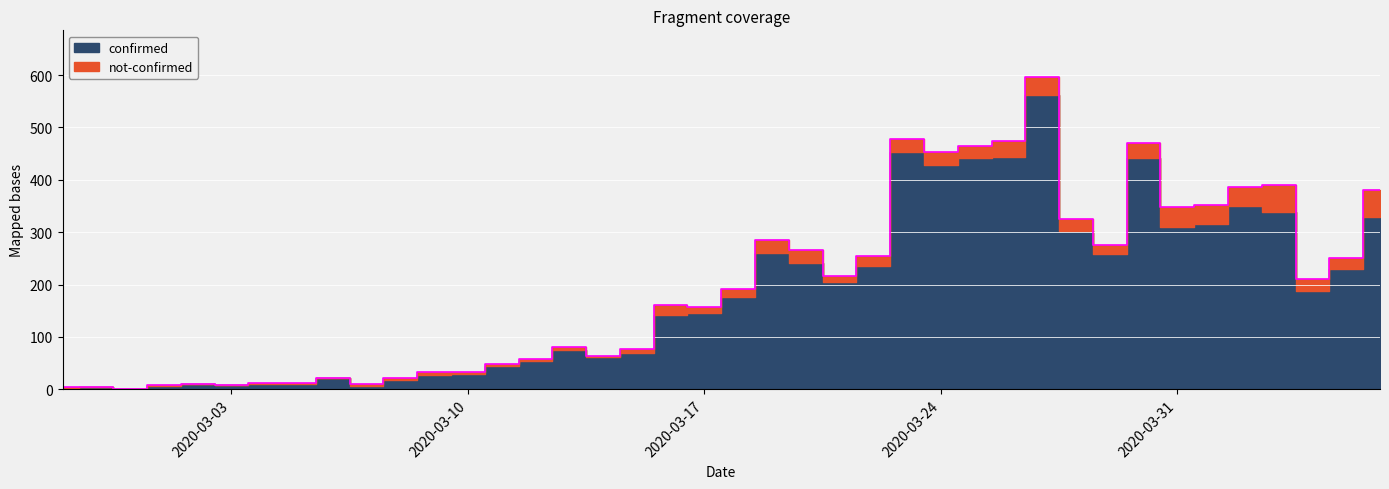

Reading left to right, transcribe all the data shown in this chart.

4	4	1	8	11	8	13	12	22	10	22	33	33	49	58	80	64	77	161	157	191	285	266	217	254	477	453	464	475	596	326	275	471	349	352	387	390	211	251	380